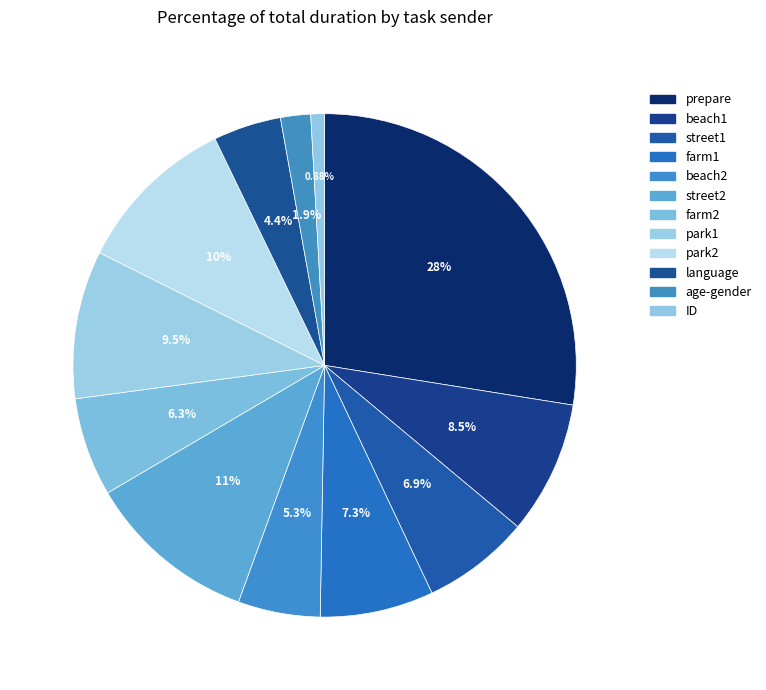

Combined, what portion of the pie is beach1 and farm1?

15.8%